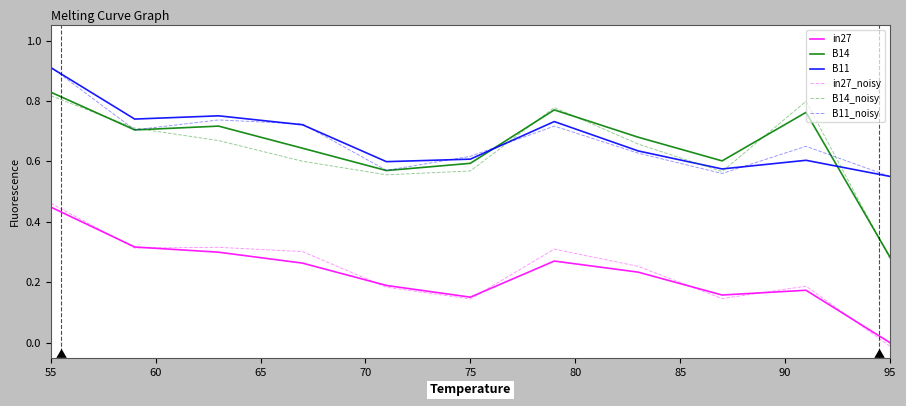

True or false: in27_noisy and B14_noisy intersect in this chart.

False